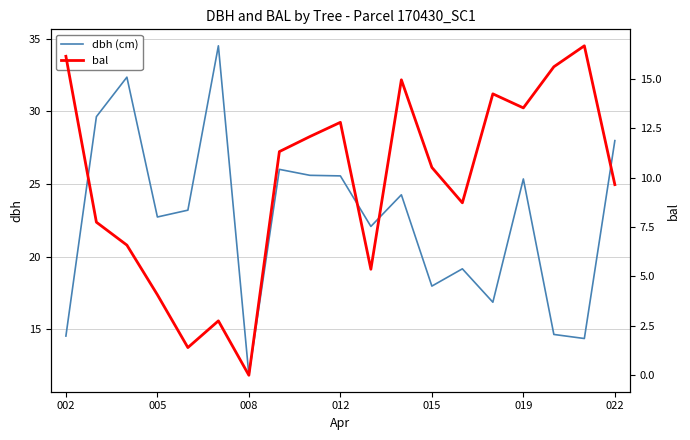

What is the maximum value for dbh (cm)?

34.5